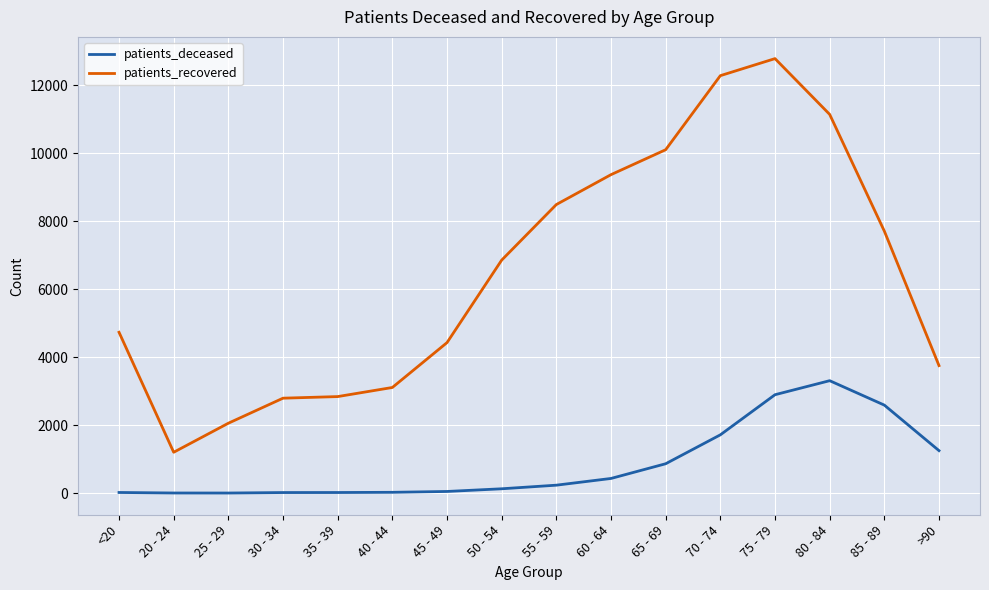

What is the sum of the patients_recovered values at 85 - 89 and 75 - 79?

20504